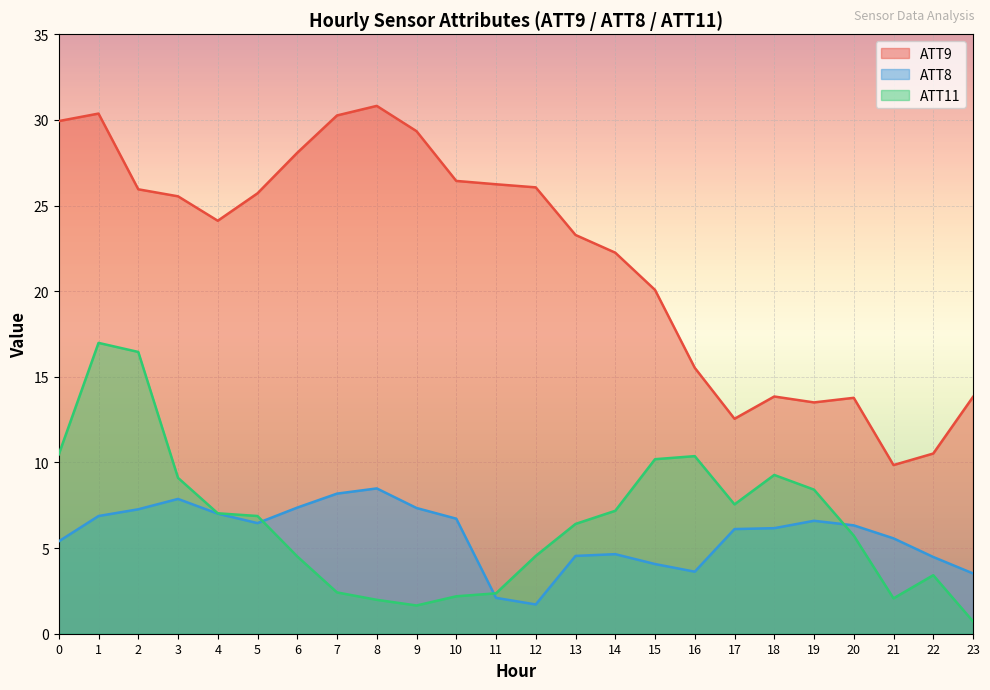

At which category does the chart reach its peak across all series?

8